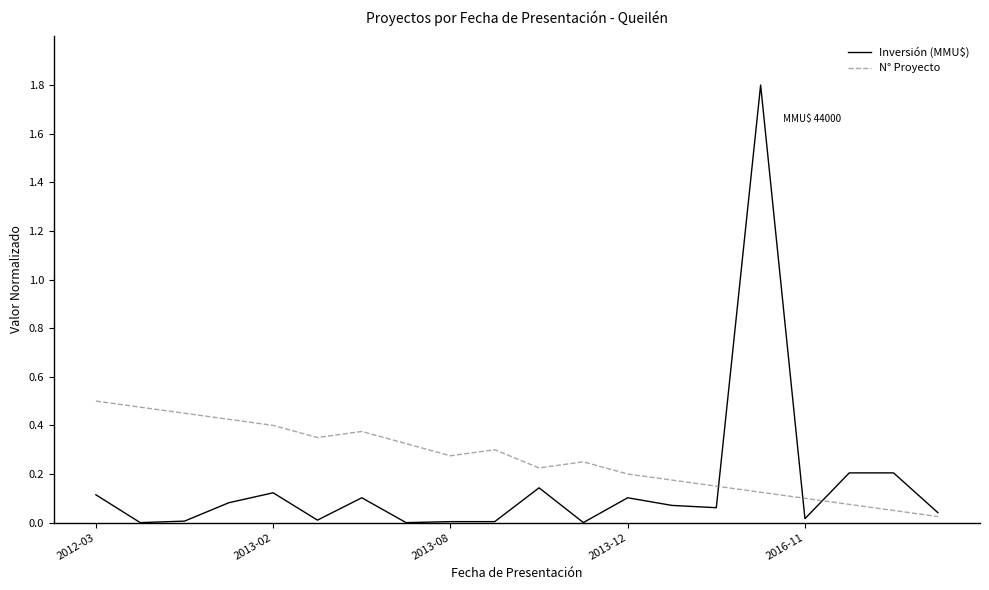

In N° Proyecto, how many points are higher than both neighbors (excluding endpoints)?

3